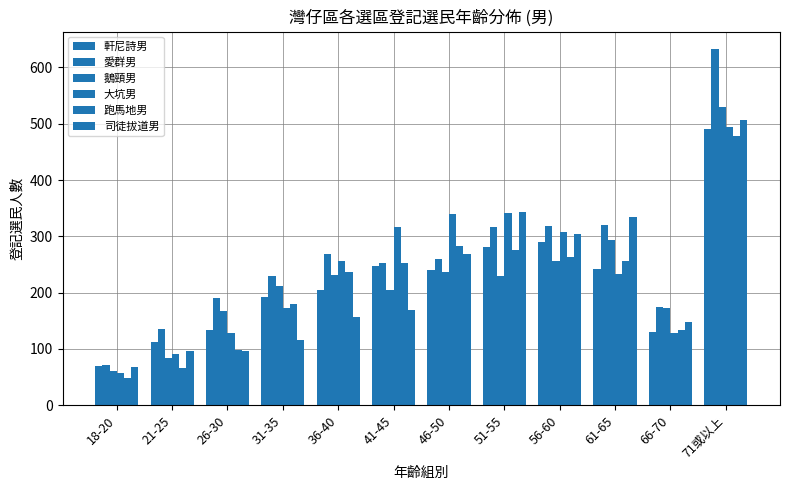

Which series has the largest total across all categories?

愛群男